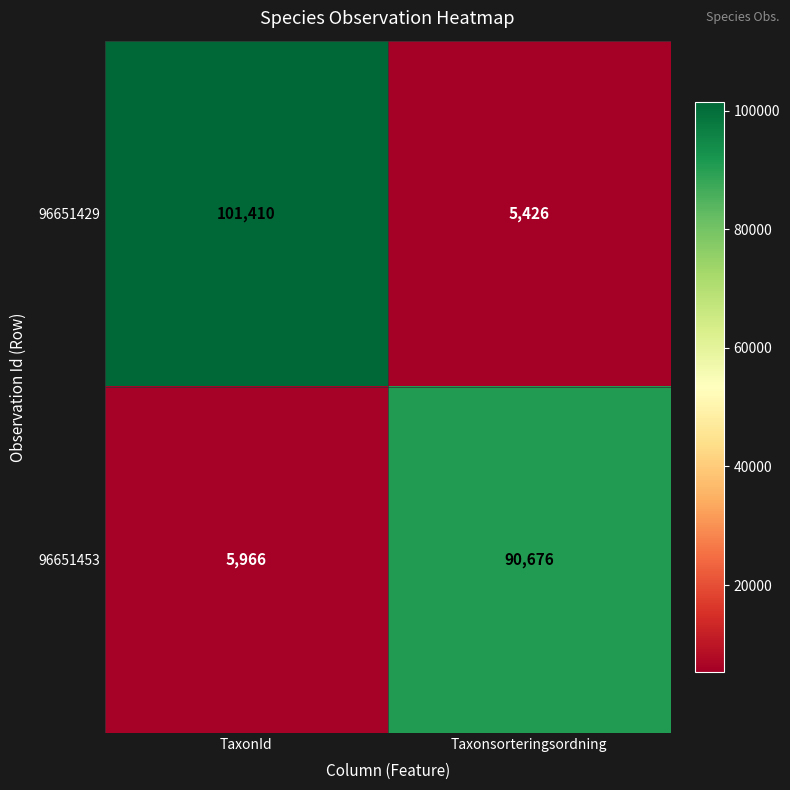

Which series has the widest spread of values?

96651429